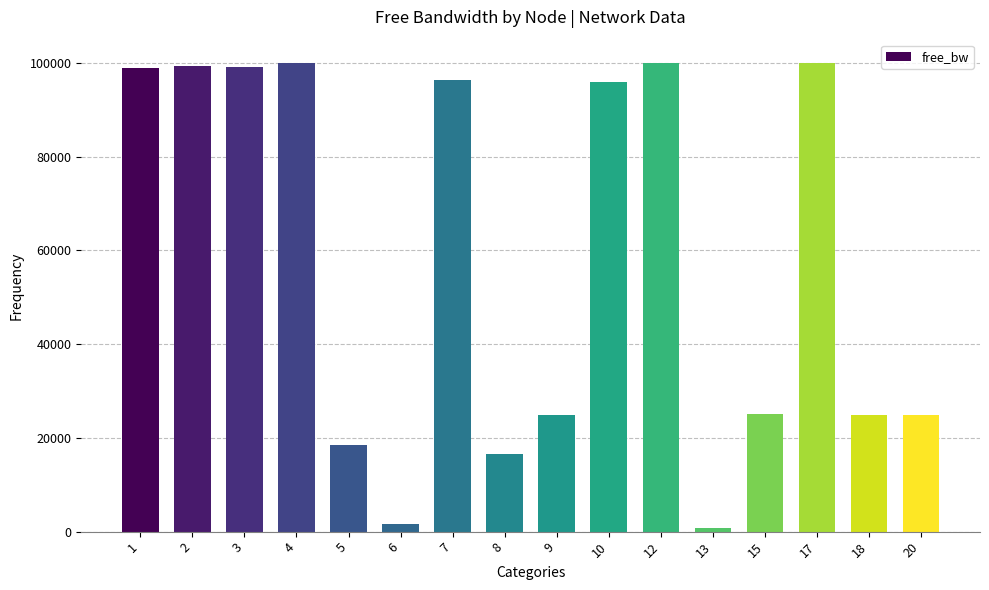

What is the change in value from 8 to 15?

+8394.8